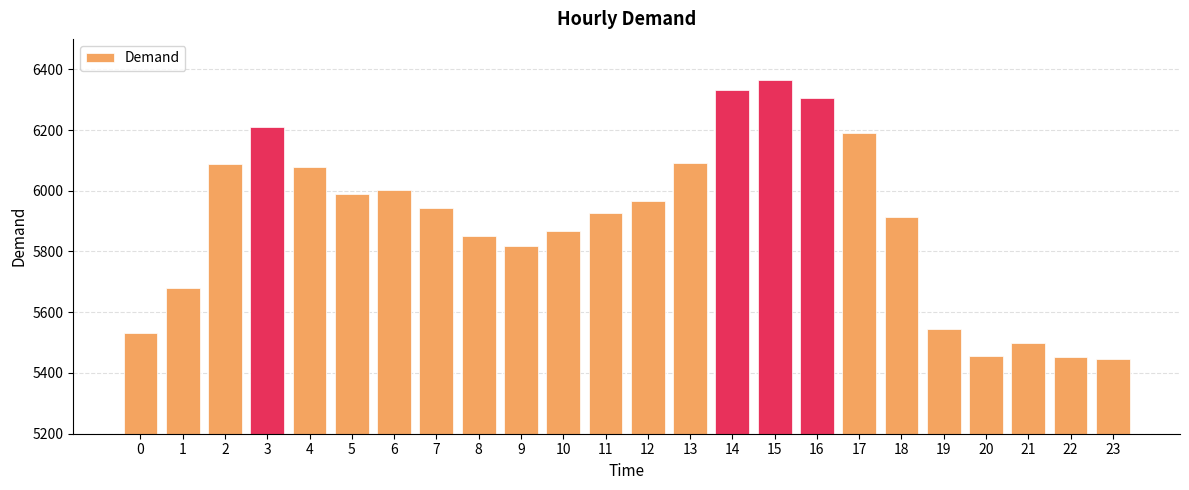

How many values are below 5943?

12